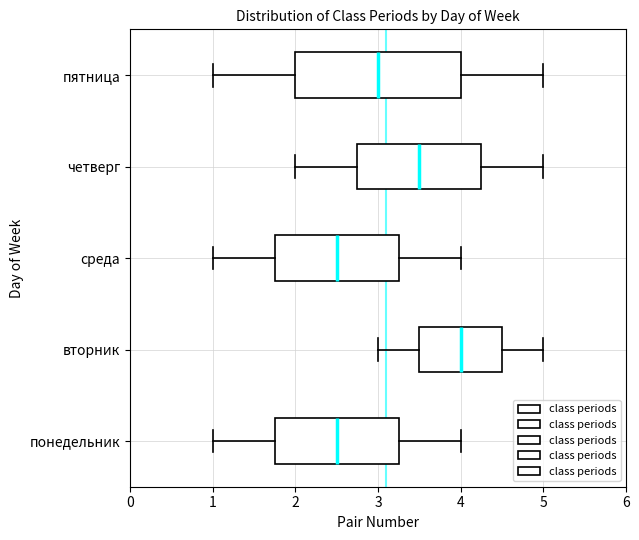

Where is the right edge of the box for вторник on the x-axis? The values are not printed on the chart, so give them approximately, as read against the axis.

4.5